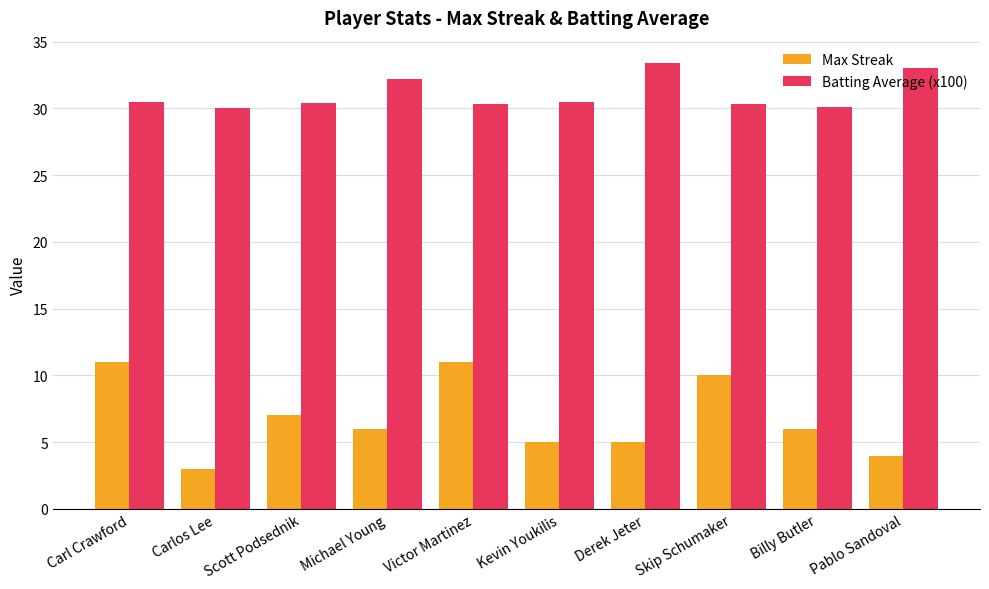

What is the difference between the highest and lowest values at Skip Schumaker?

20.3